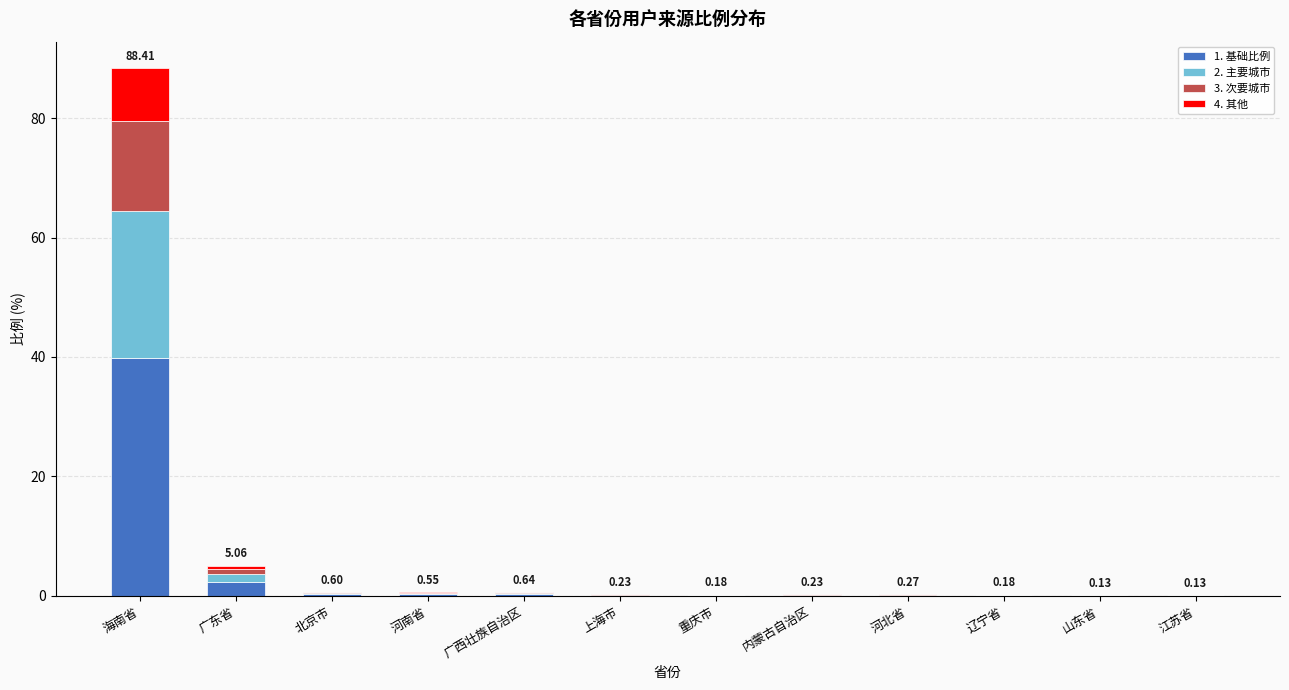

Is it true that 1. 基础比例 equals 2.3 at 广东省?

True